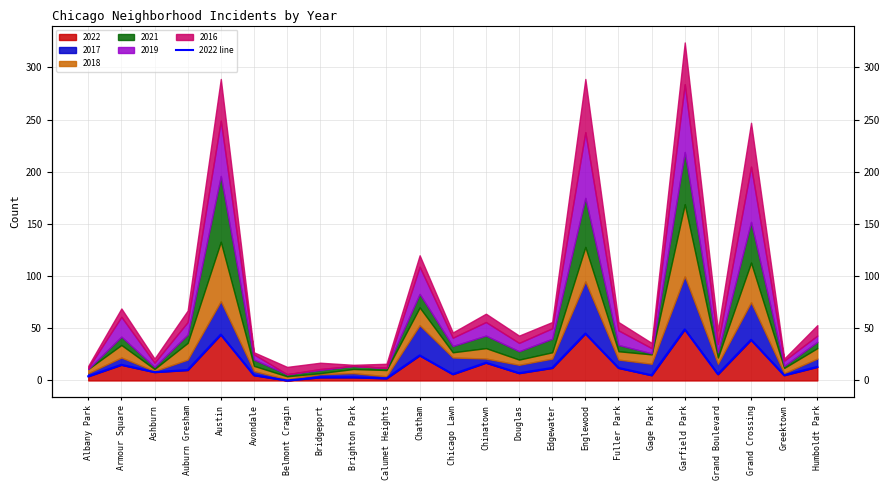

What is the ratio of the value at Austin to the value at Chatham?

1.8